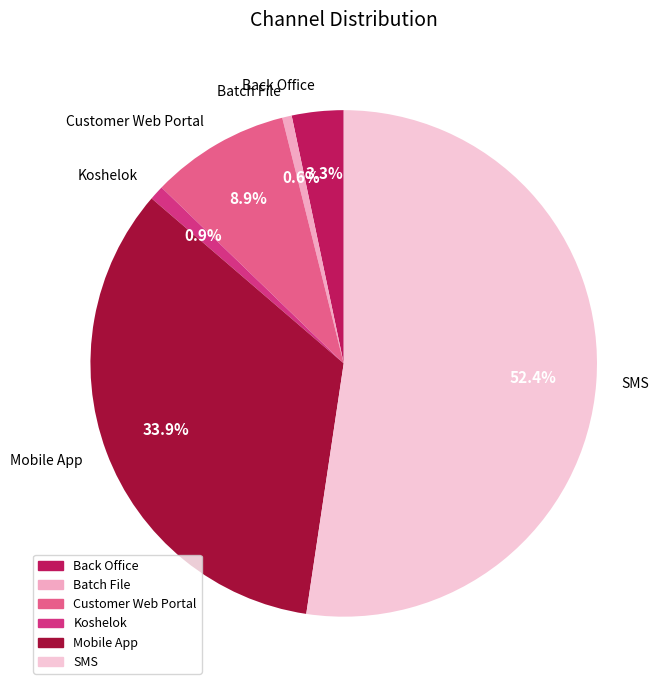

Which slice represents more than half of the pie?

SMS